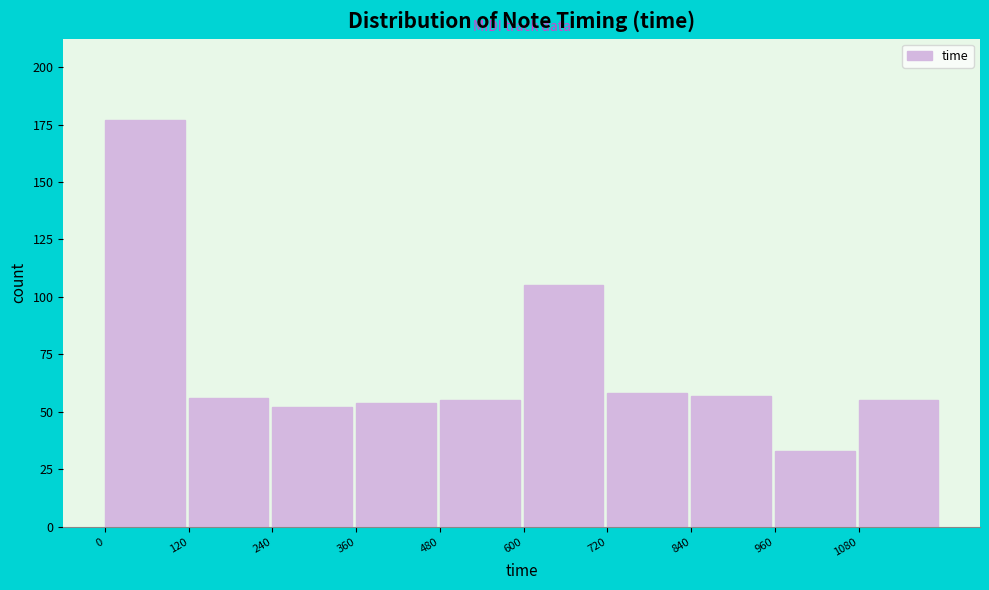

Reading left to right, list every bar in this chart as the range it spans on the x-axis followed by its height. The values are not printed on the chart, so give them approximately, as read against the axis.

0 to 120: 175
120 to 240: 55
240 to 360: 50
360 to 480: 55
480 to 600: 55
600 to 720: 105
720 to 840: 60
840 to 960: 55
960 to 1080: 35
1080 to 1200: 55